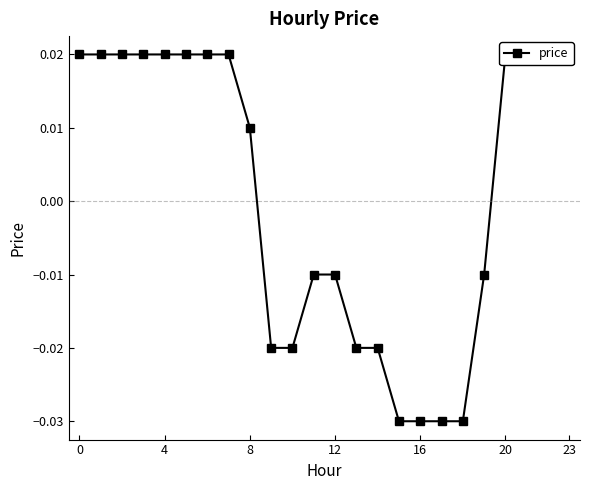

How many lines are shown in the chart?

1